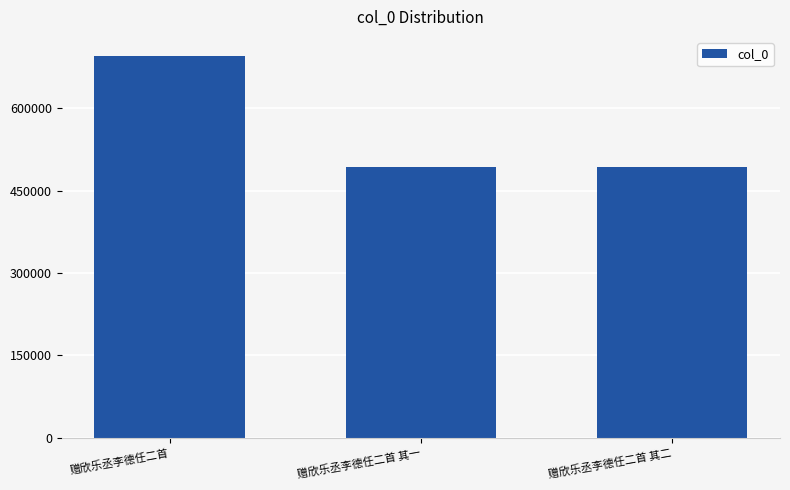

Where is the data nearest to the value 594363?

赠欣乐丞李德任二首 其二